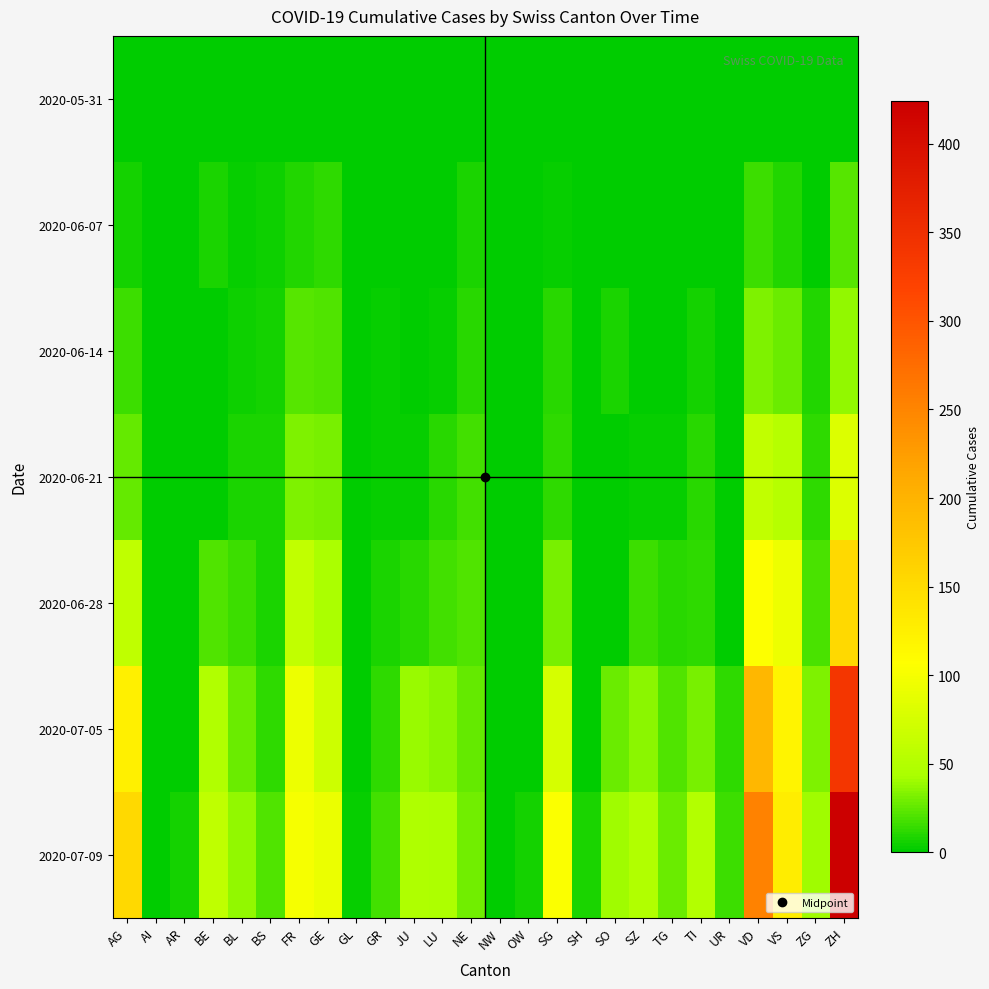

How many distinct data groups are displayed?

7